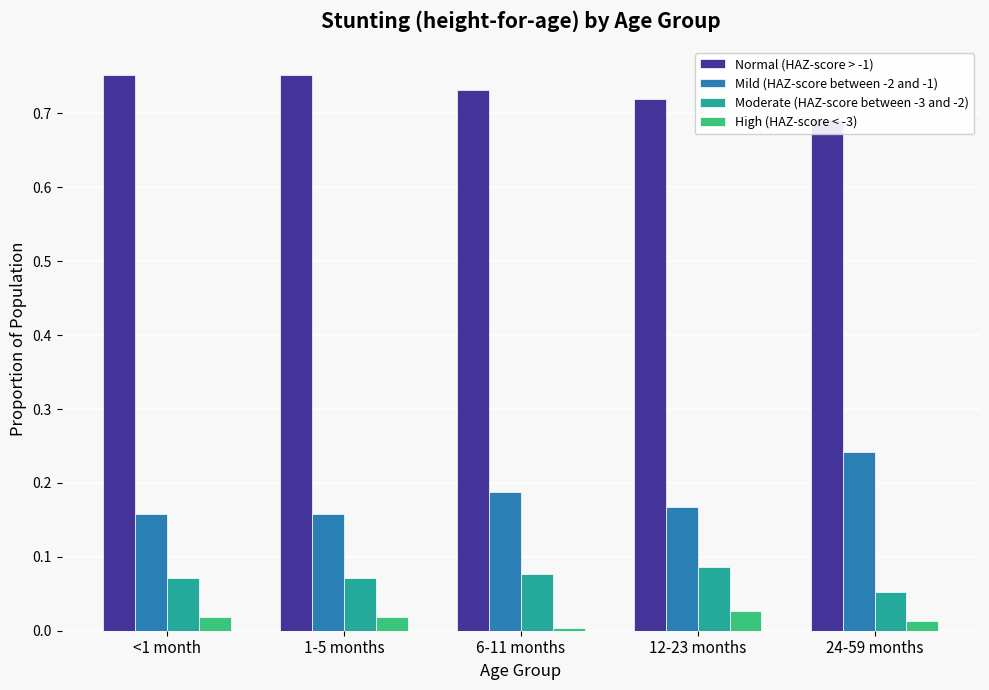

List the labels in order of Normal (HAZ-score > -1) value, largest first.

1-5 months, <1 month, 6-11 months, 12-23 months, 24-59 months